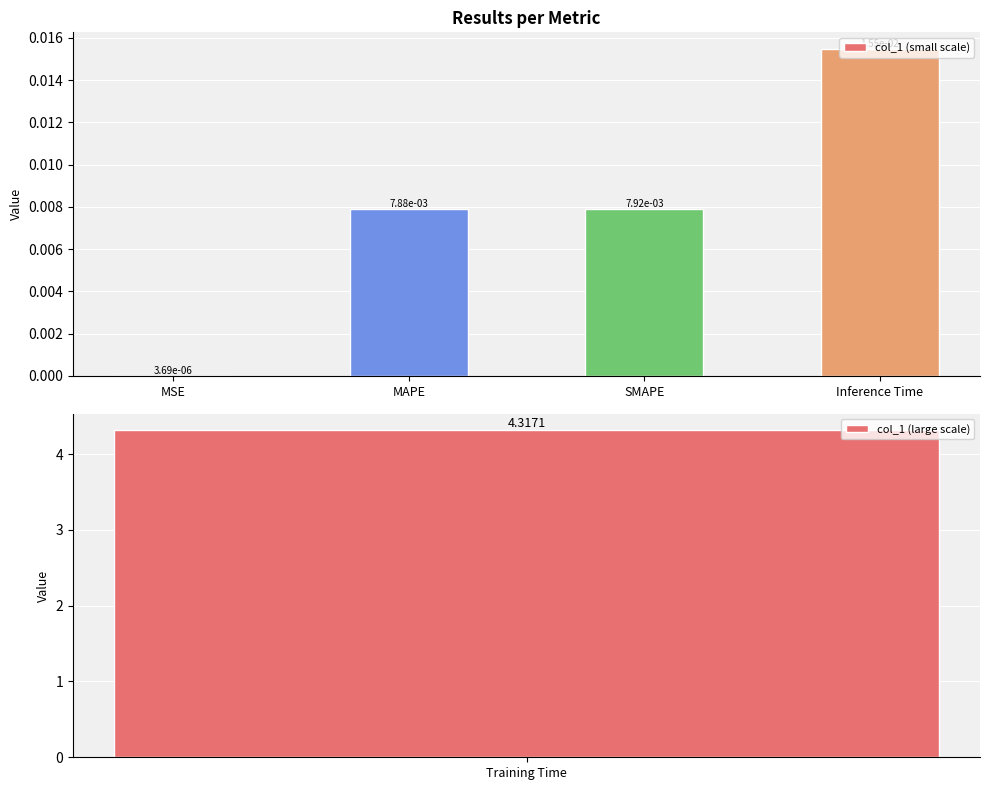

Where is col_1 (small scale) nearest to the value 0?

MSE